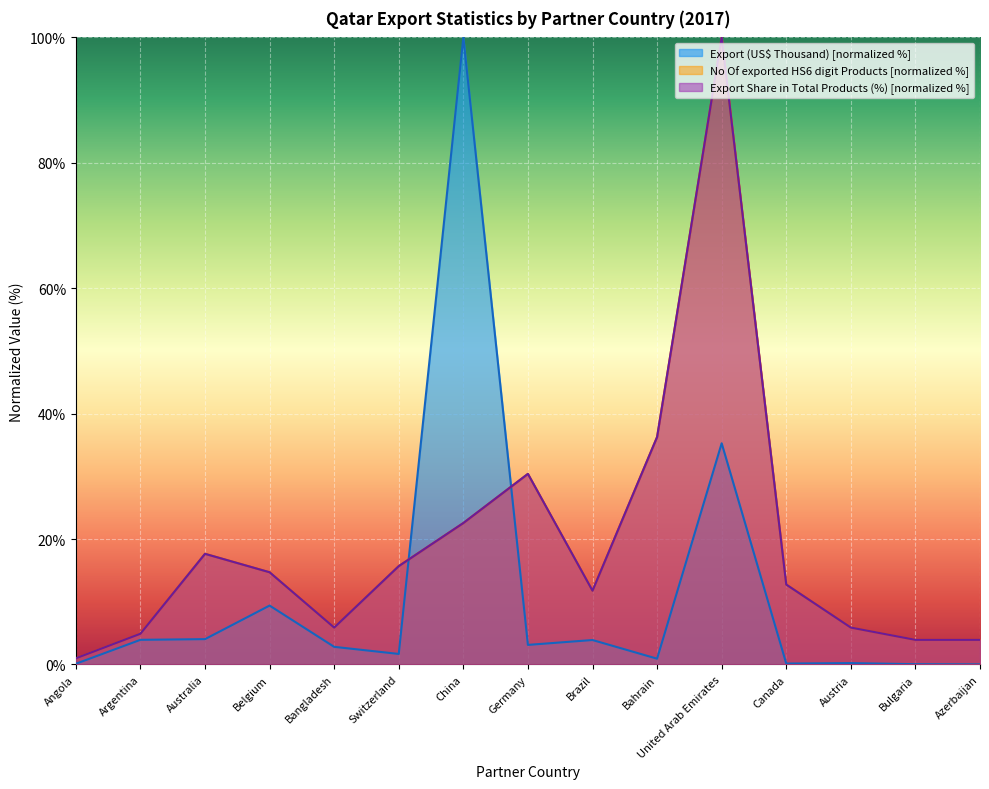

Where is No Of exported HS6 digit Products nearest to the value 50?

Bahrain